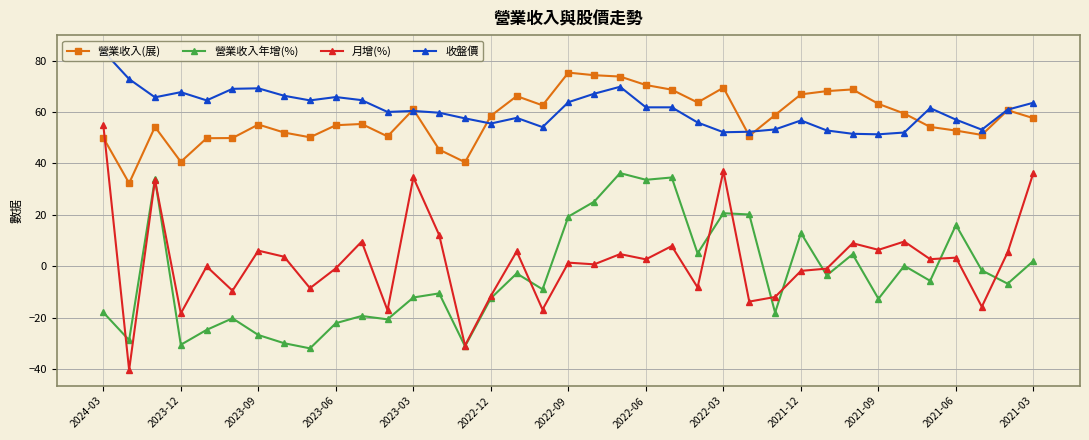

What is the spread (max minus min) of values at 25?

66.1